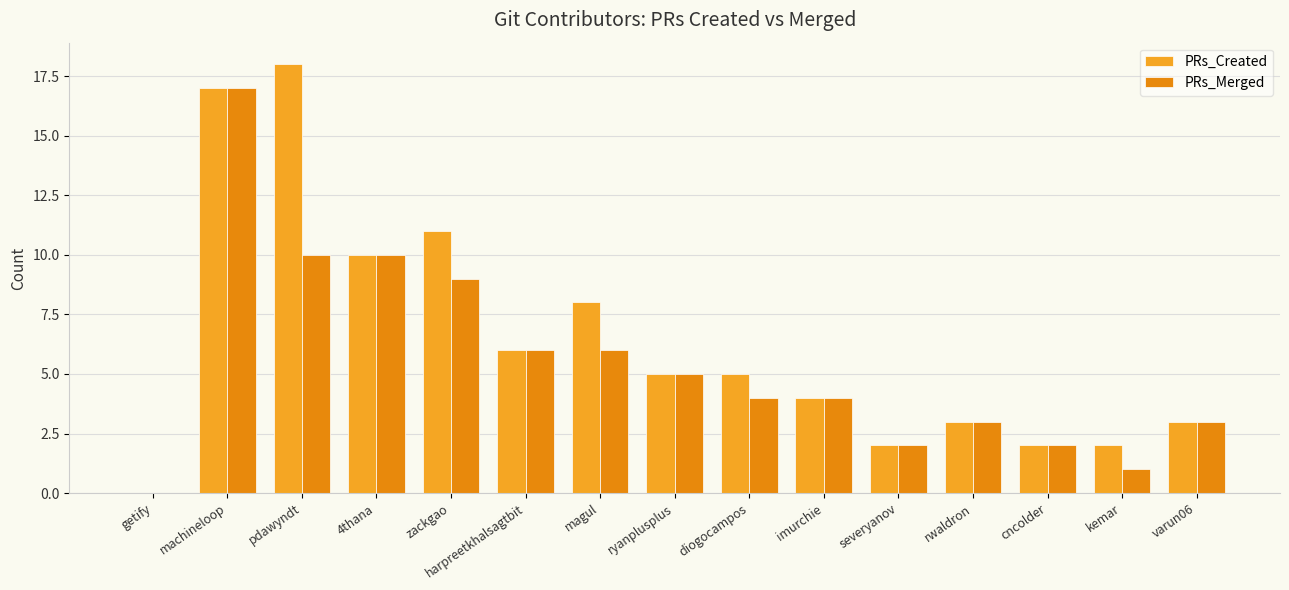

Are the bars grouped side by side (vs. stacked)?

Yes